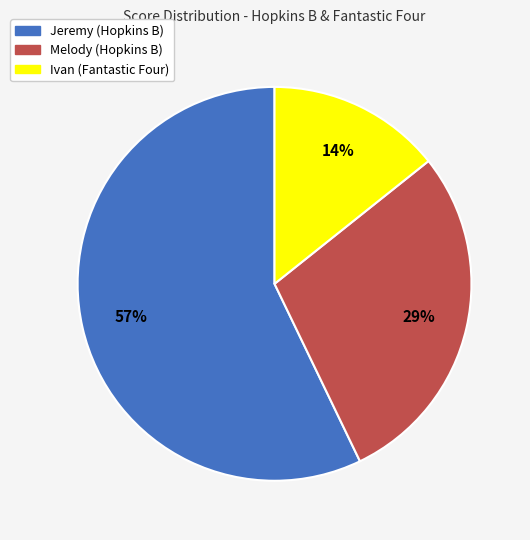

To the nearest percent, what is the combined percentage of Melody (Hopkins B) and Ivan (Fantastic Four)?

43%